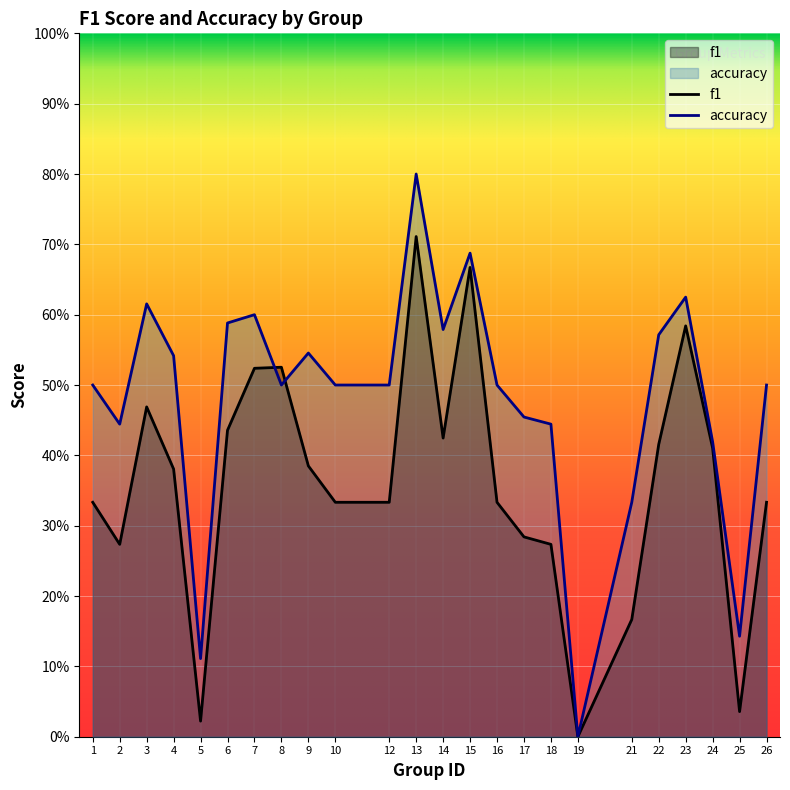

Which series has the largest total across all categories?

accuracy